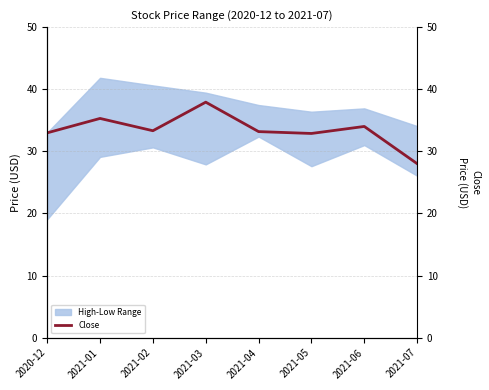

What value does the data have at 2021-06?

34.0